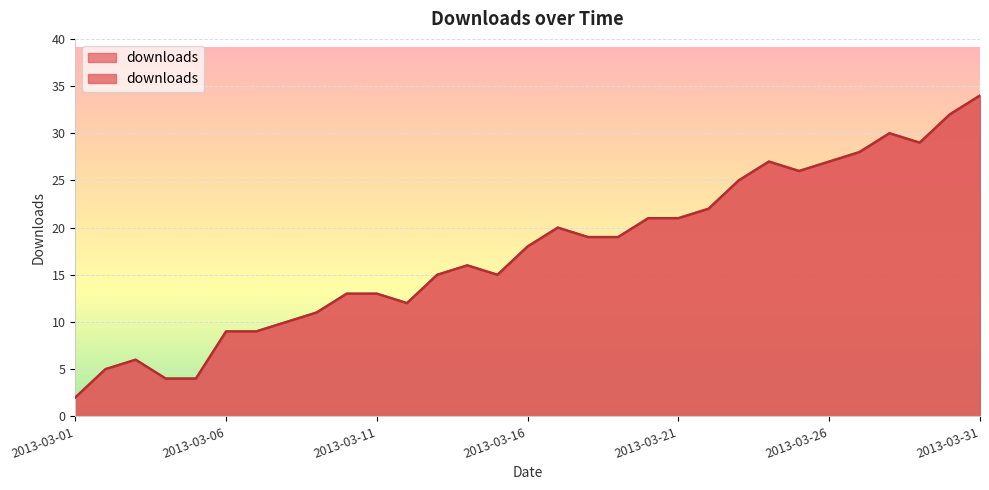

How many data points are above 18?

15